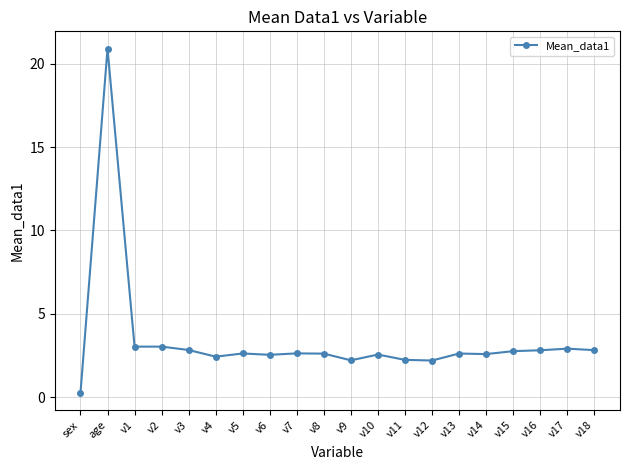

What is the greatest value displayed?

20.9